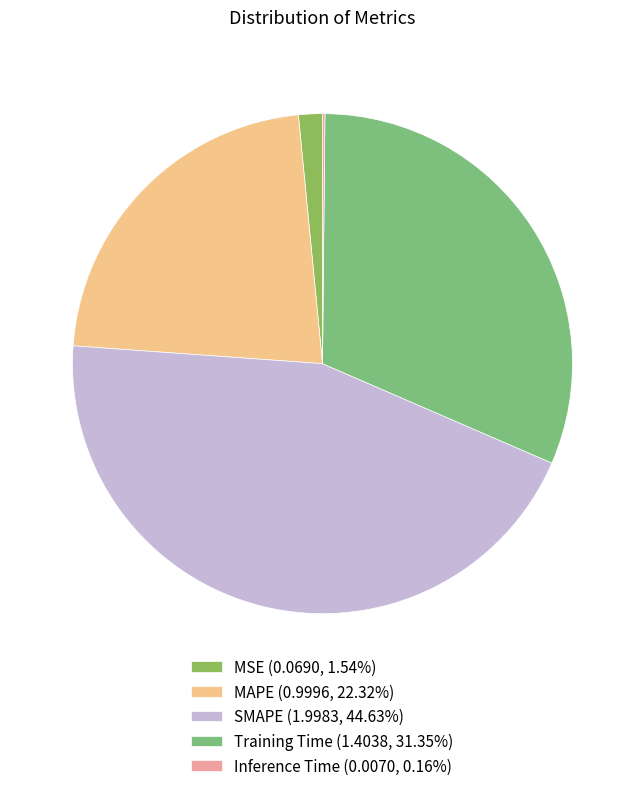

To the nearest percent, what portion does MAPE represent?

22%